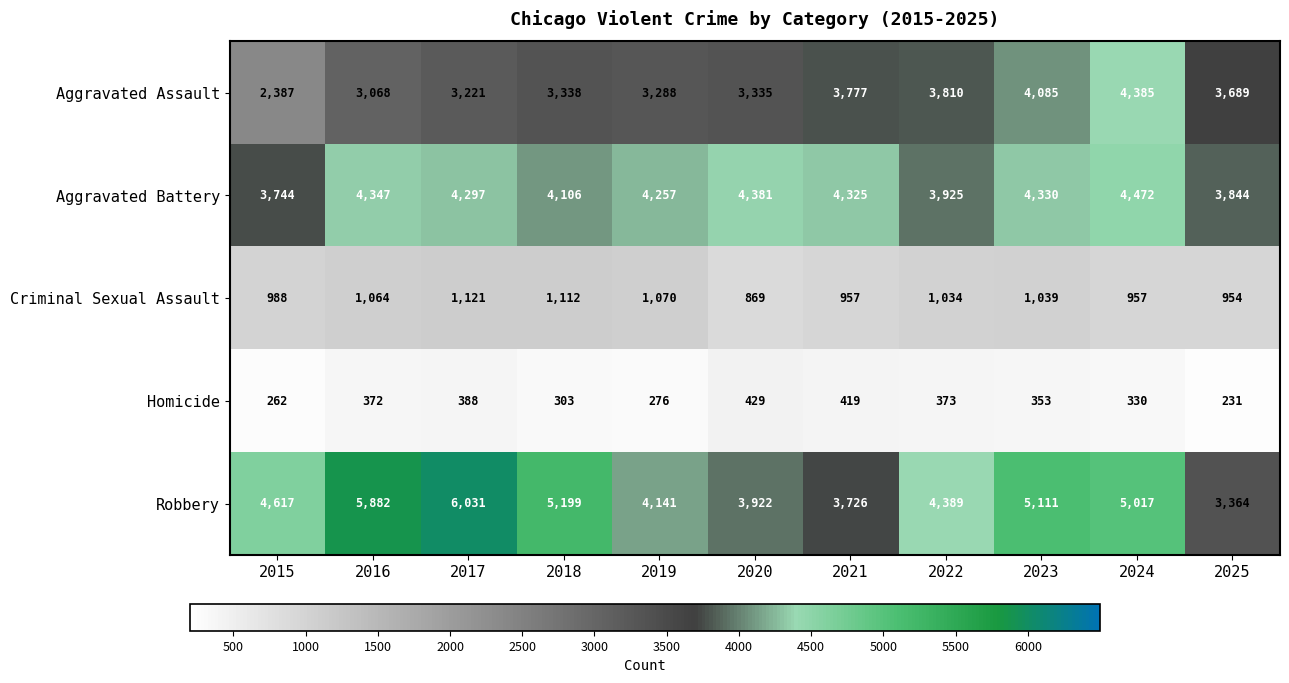

What is the average value of the Criminal Sexual Assault series?

1015